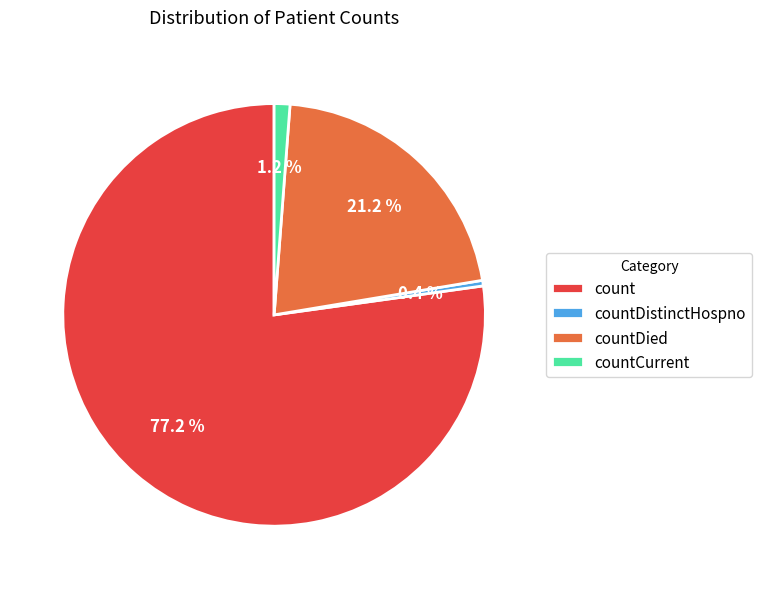

Do countDied and countCurrent together represent more than half of the pie?

No